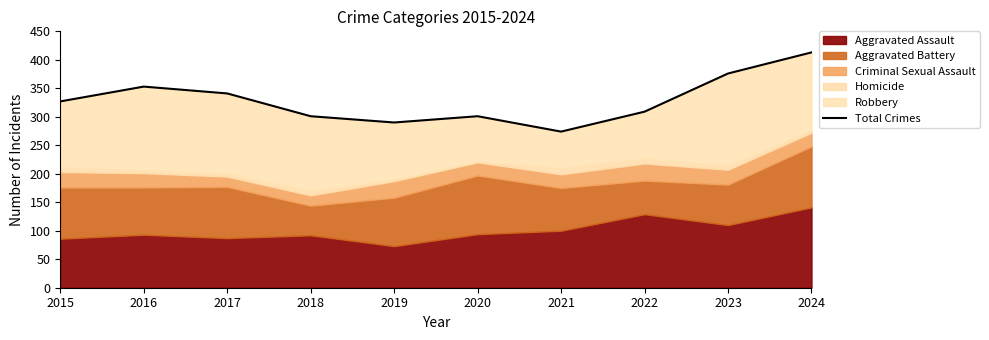

Reading left to right, list all the values displayed in this chart.

327	353	341	301	290	301	274	309	376	413